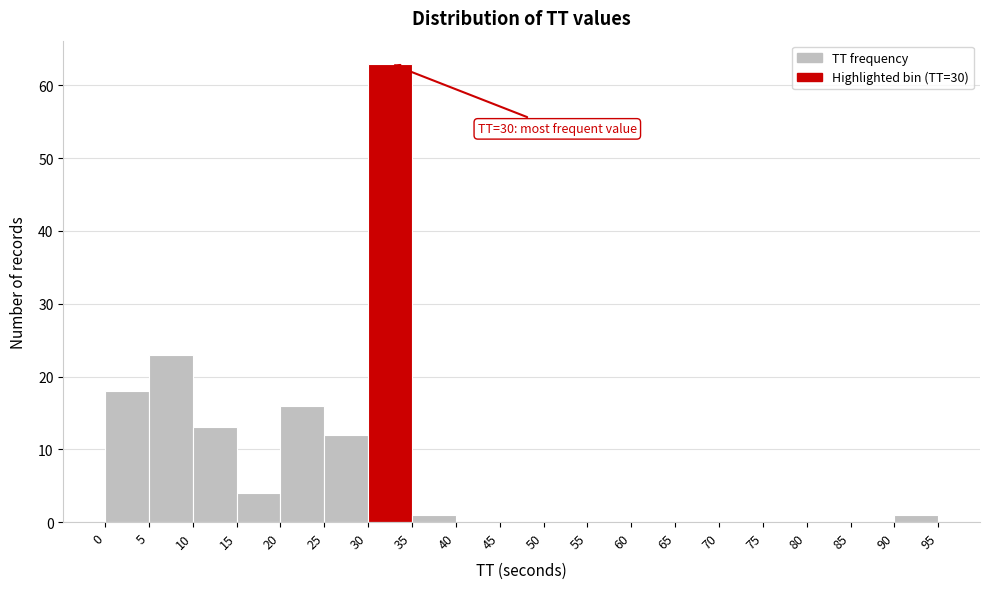

Which range on the x-axis has the tallest bar?

30 to 35